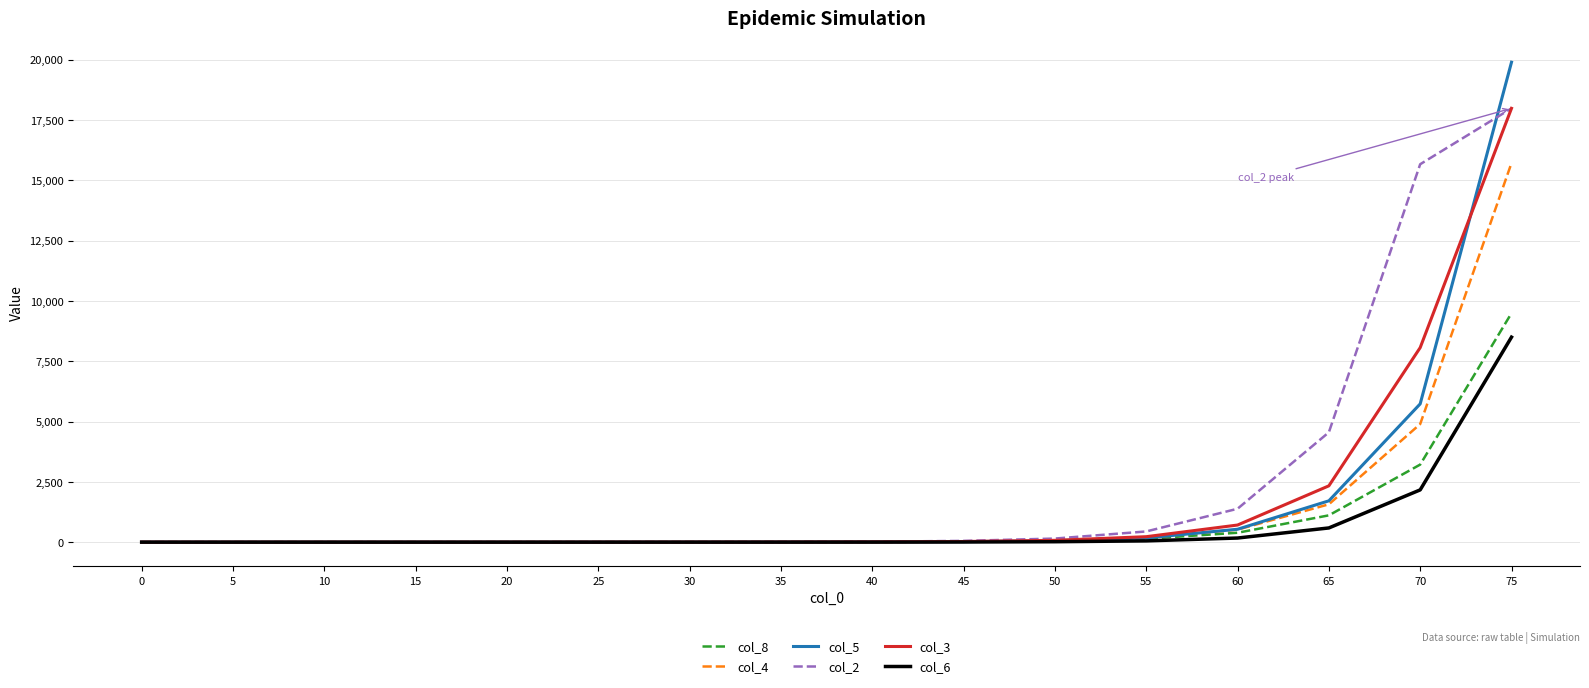

What is the greatest value displayed?

19893.5